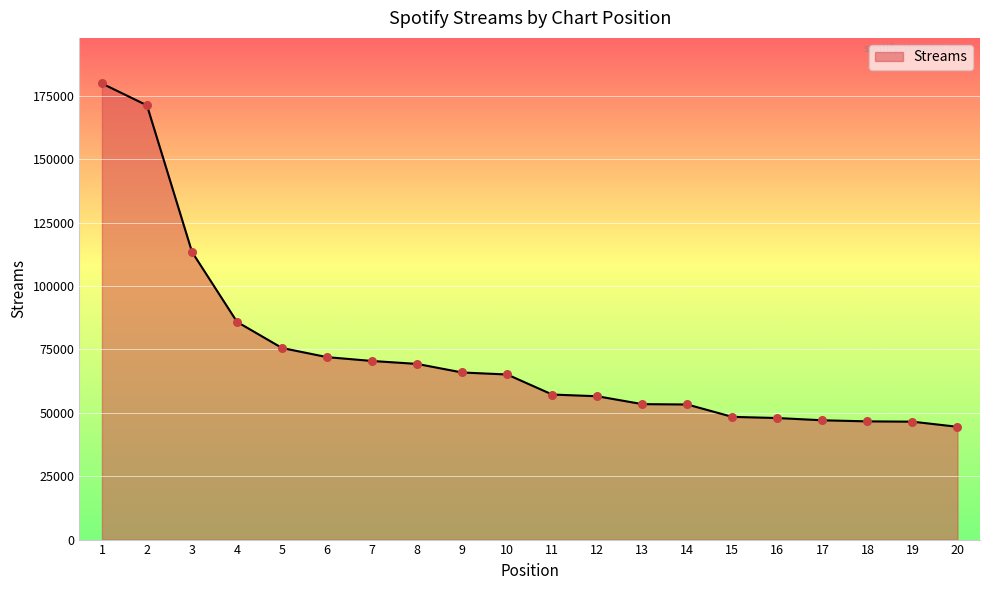

Approximately how many times larger is the value at 14 compared to 13?

1.0